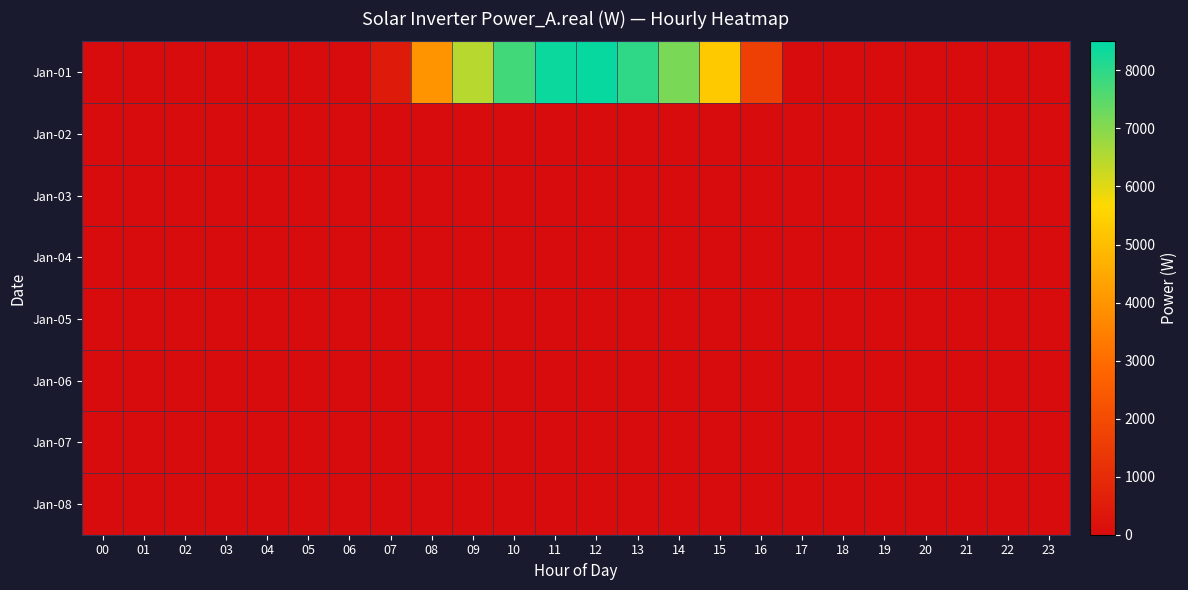

List the series in order of their peak value, highest first.

Jan-01, Jan-02, Jan-03, Jan-04, Jan-05, Jan-06, Jan-07, Jan-08